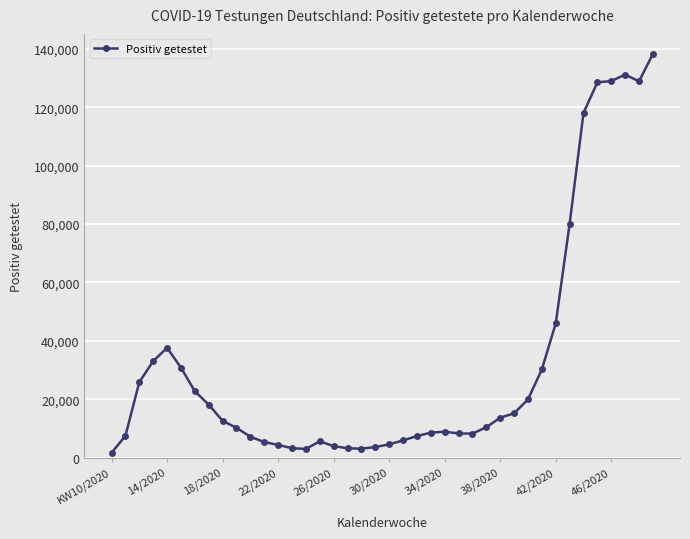

Count the number of data series in this chart.

1